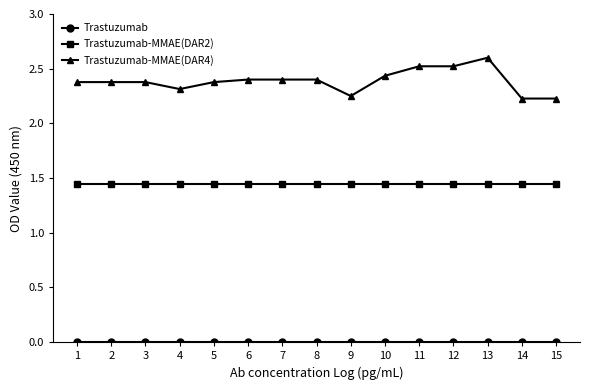

What is the greatest value displayed?

2.6